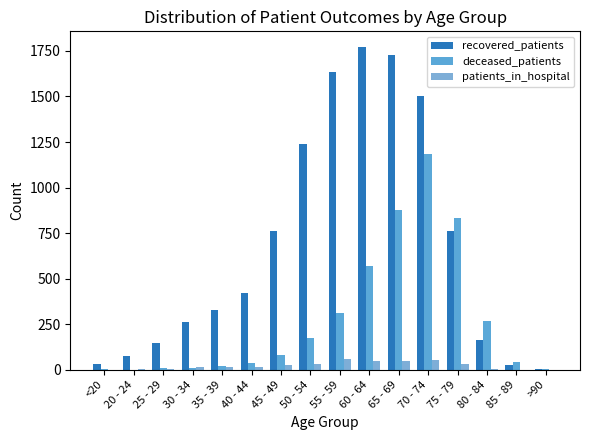

How many distinct data groups are displayed?

3